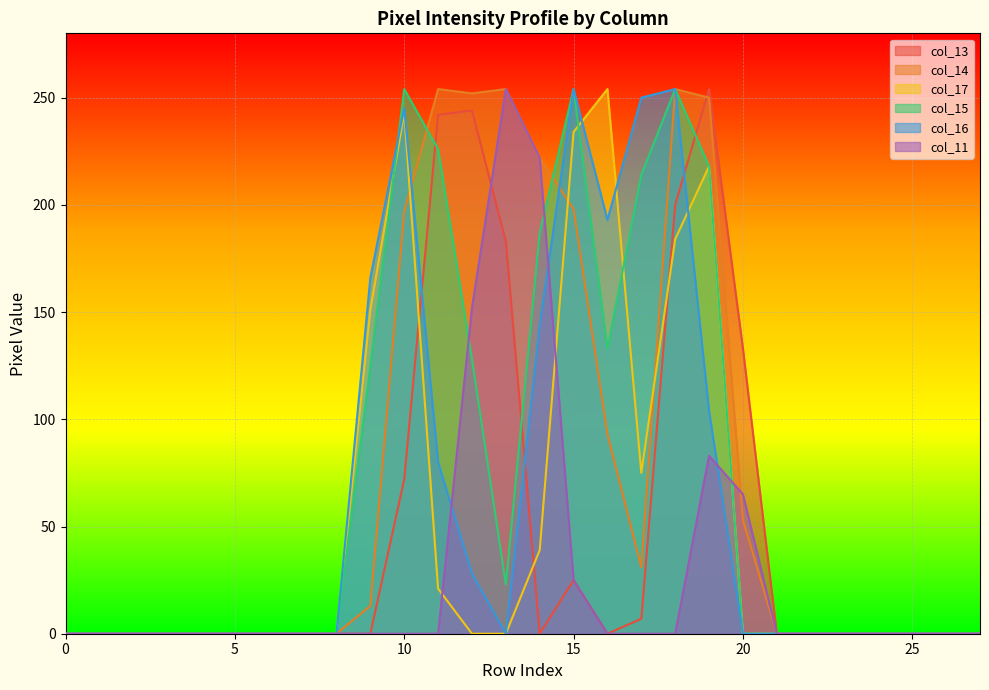

The col_17 series shows 0 at 25. True or false?

True